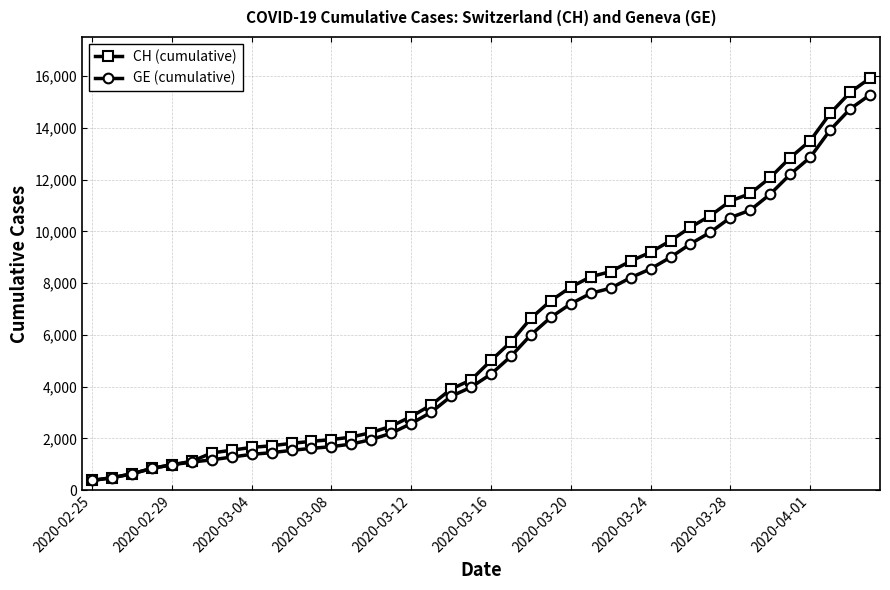

Which series has the largest range (max minus min)?

CH (cumulative)